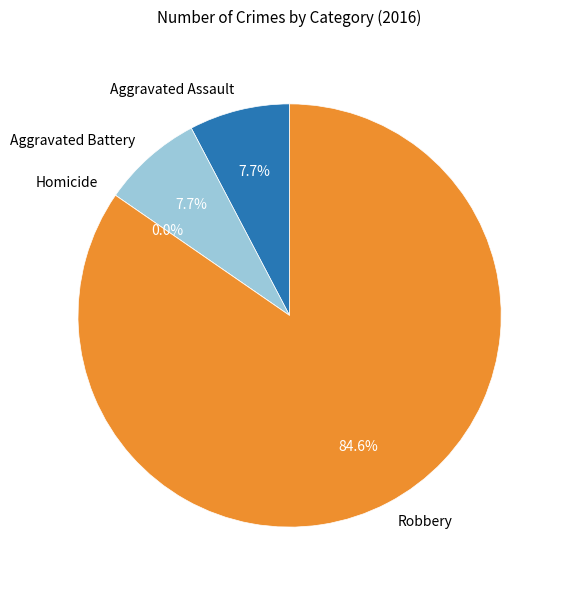

What is the largest slice in the pie chart?

Robbery